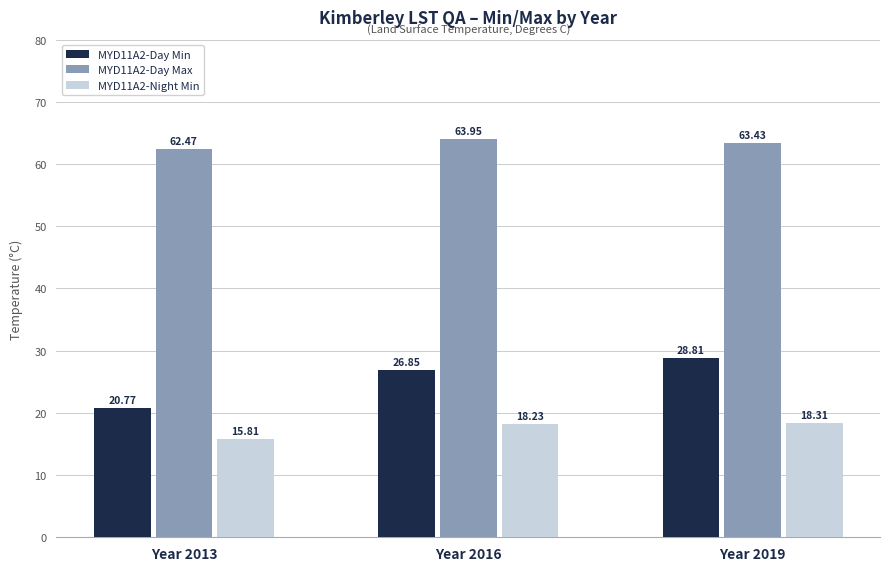

What is the maximum value for MYD11A2-Day Max?

64.0